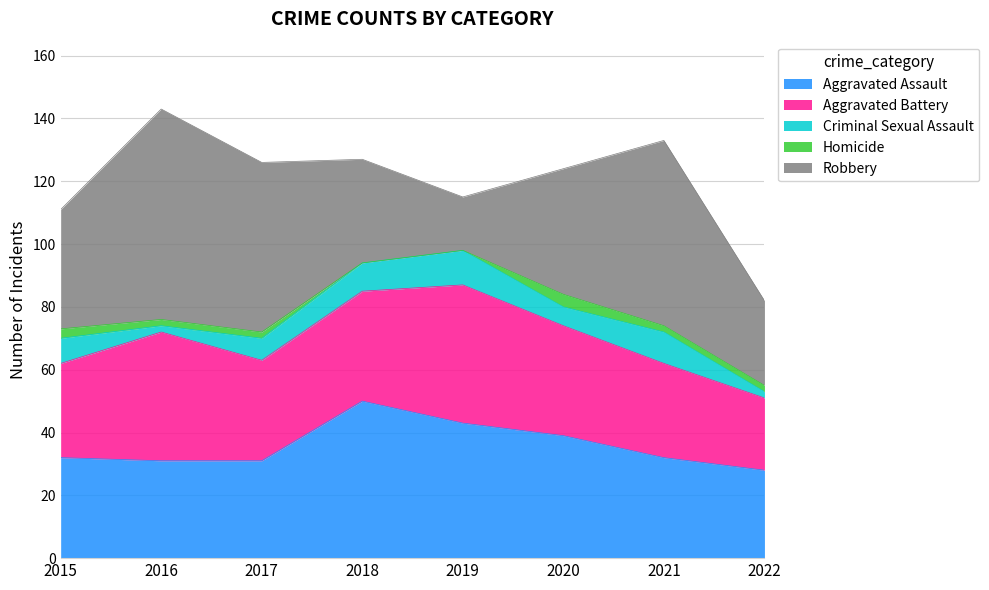

Rank the categories by Criminal Sexual Assault value from lowest to highest.

2016, 2022, 2020, 2017, 2015, 2018, 2021, 2019